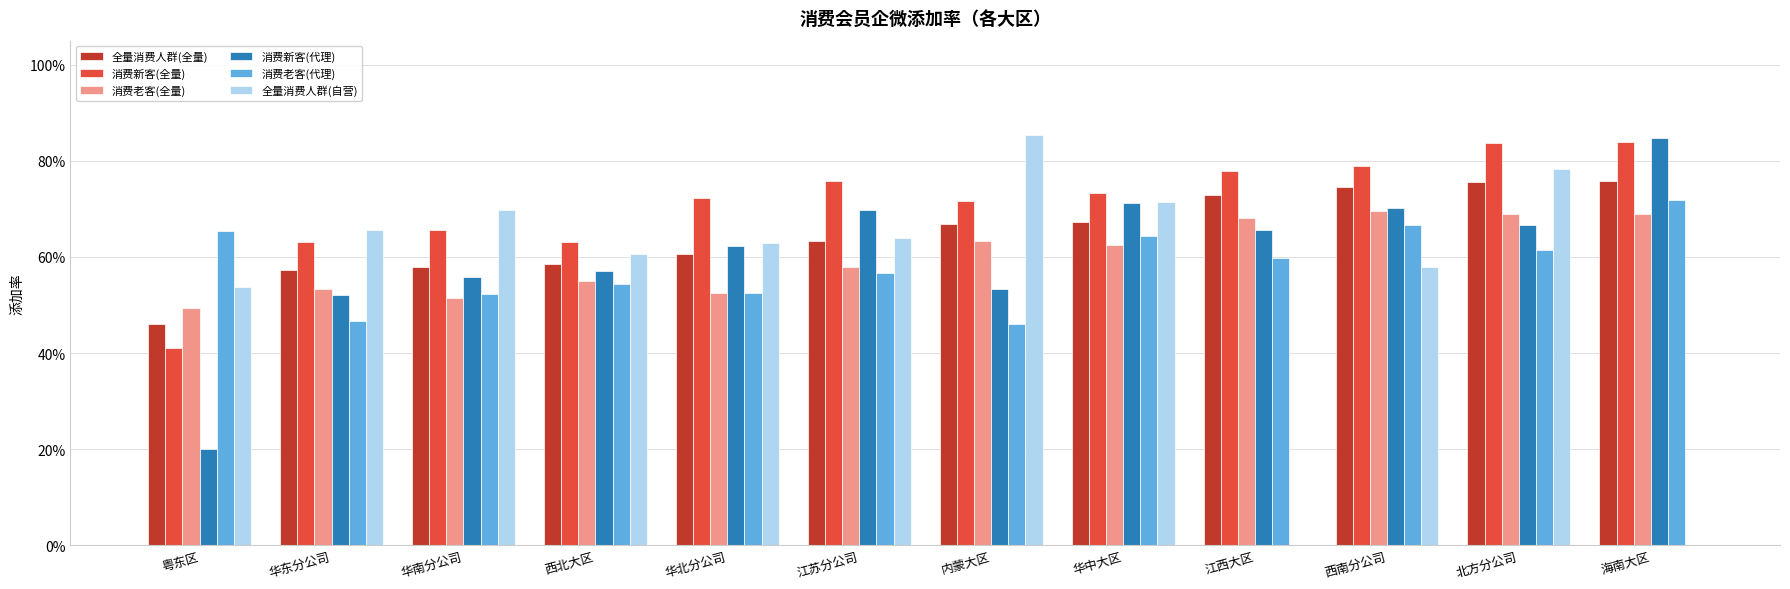

Is it true that 消费老客(代理) equals 0.5 at 西北大区?

True